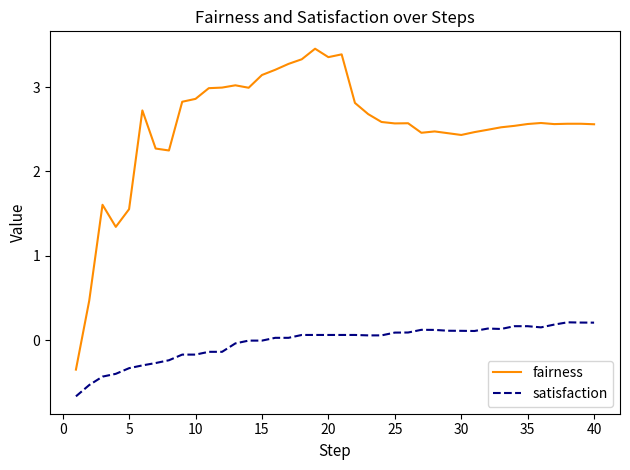

What is the difference between the maximum and minimum values in the fairness series?

3.8